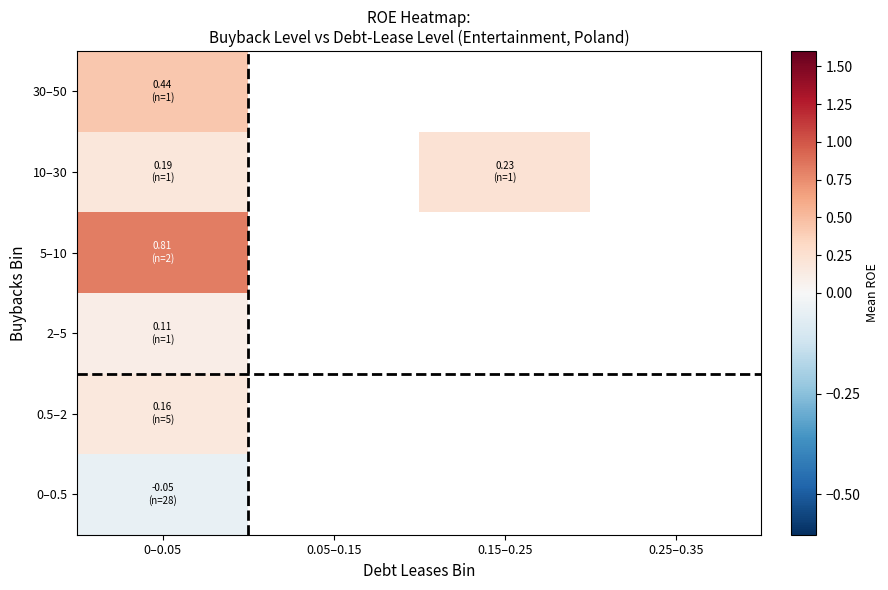

Is the value of 5–10 at 0–0.05 greater than the value of 0.5–2 at 0.05–0.15?

No